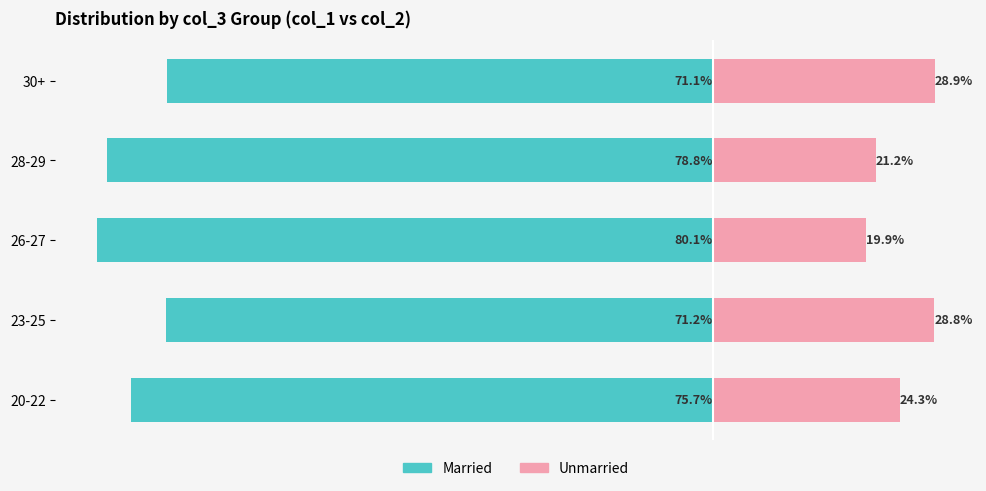

At which category is the sum across all series the highest?

30+